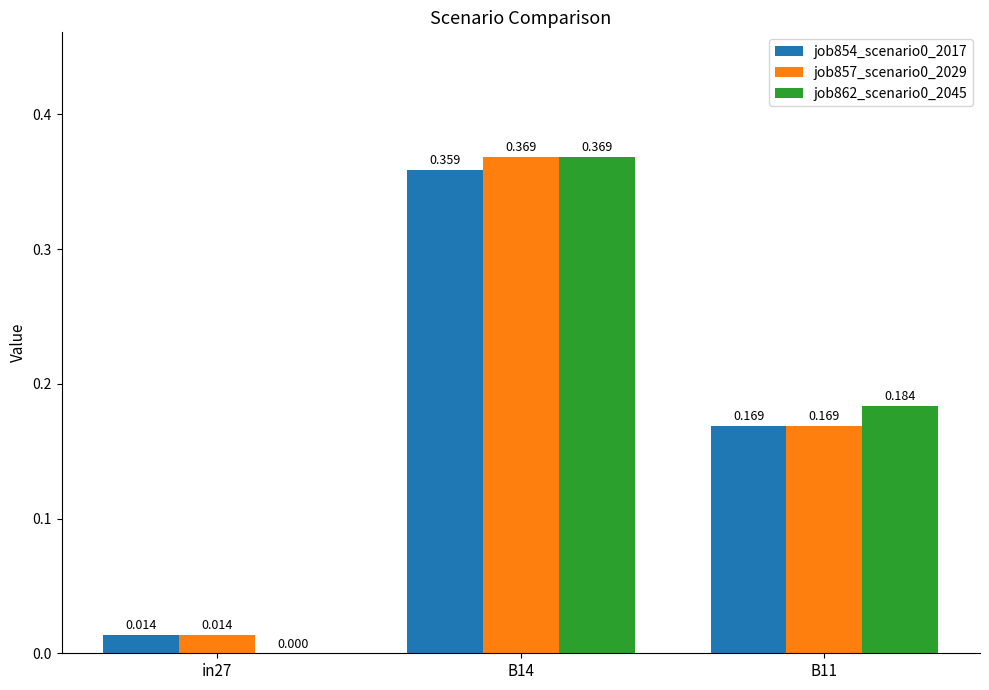

Are the bars grouped side by side (vs. stacked)?

Yes